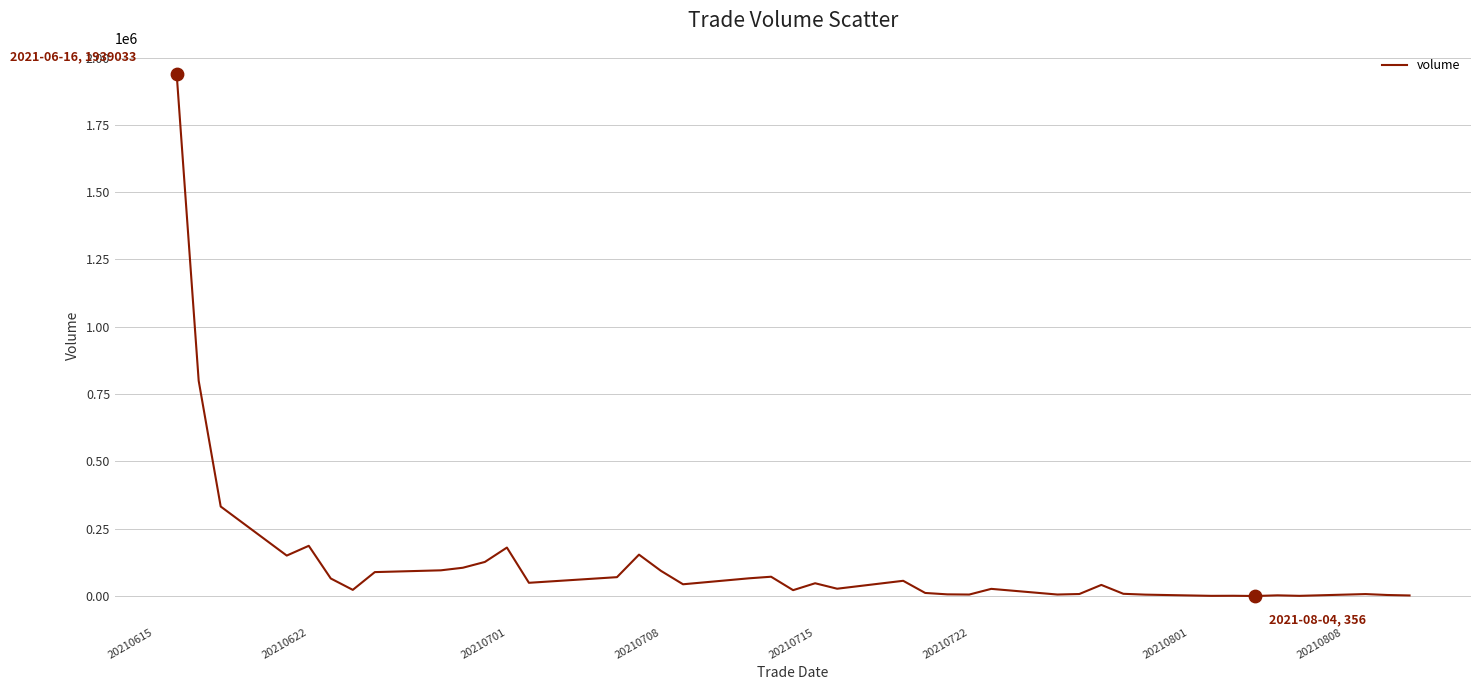

What is the greatest value displayed?

1939033